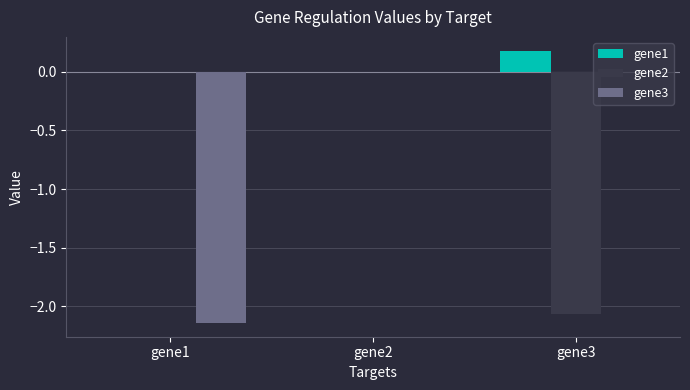

Are the bars horizontal?

No